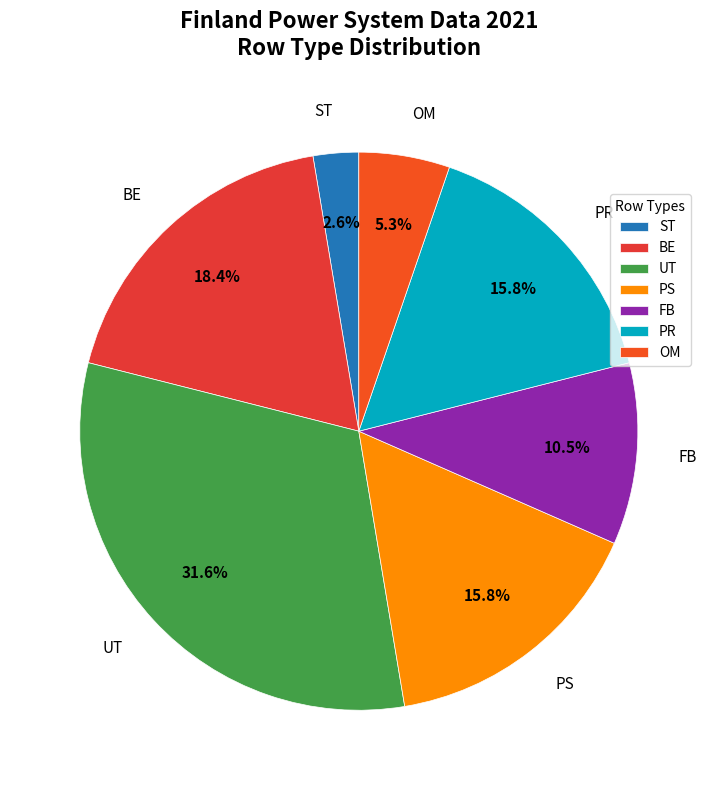

How much of the chart is everything except OM?

94.7%